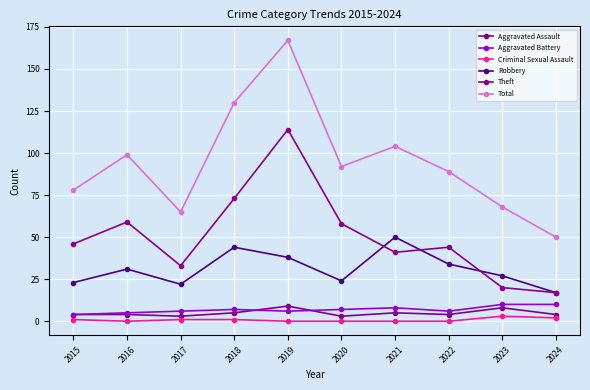

List the labels in order of Robbery value, largest first.

2021, 2018, 2019, 2022, 2016, 2023, 2020, 2015, 2017, 2024